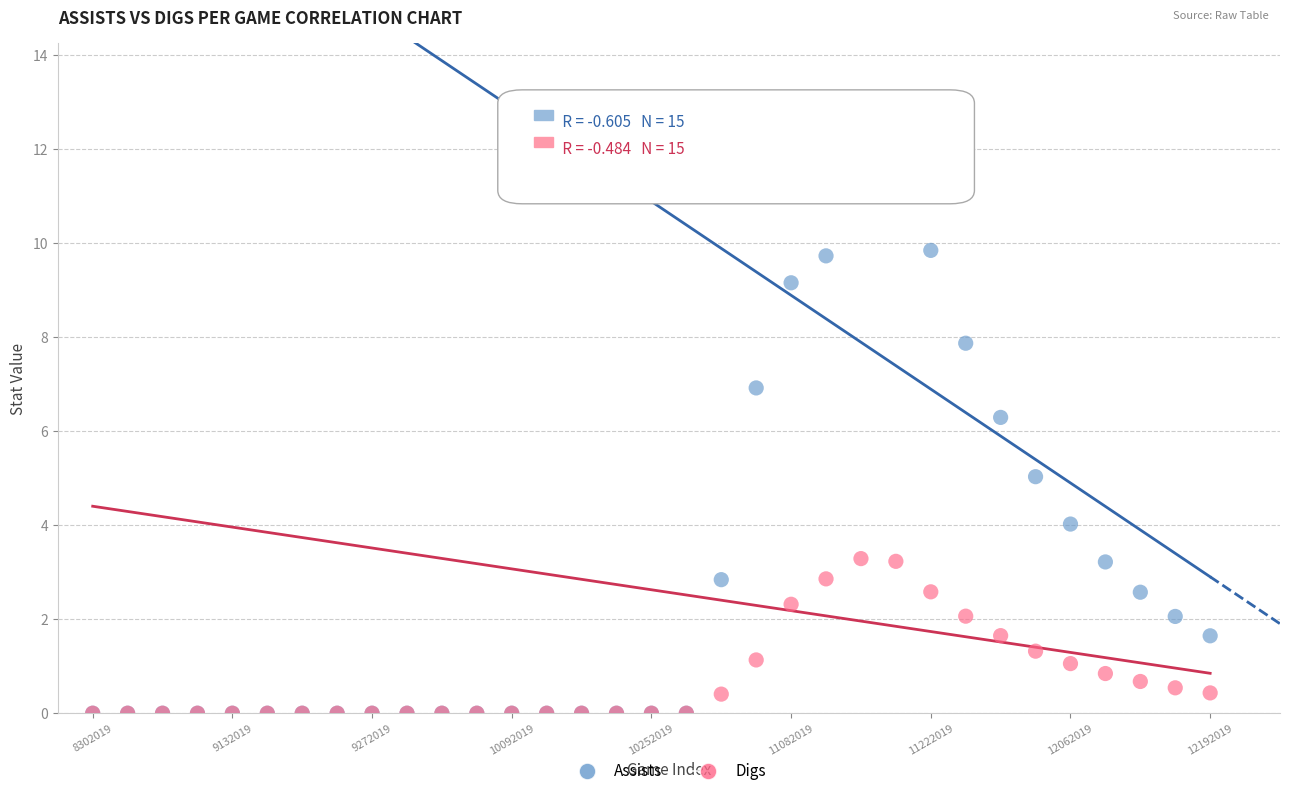

Which series has the largest Y range (max minus min)?

Assists